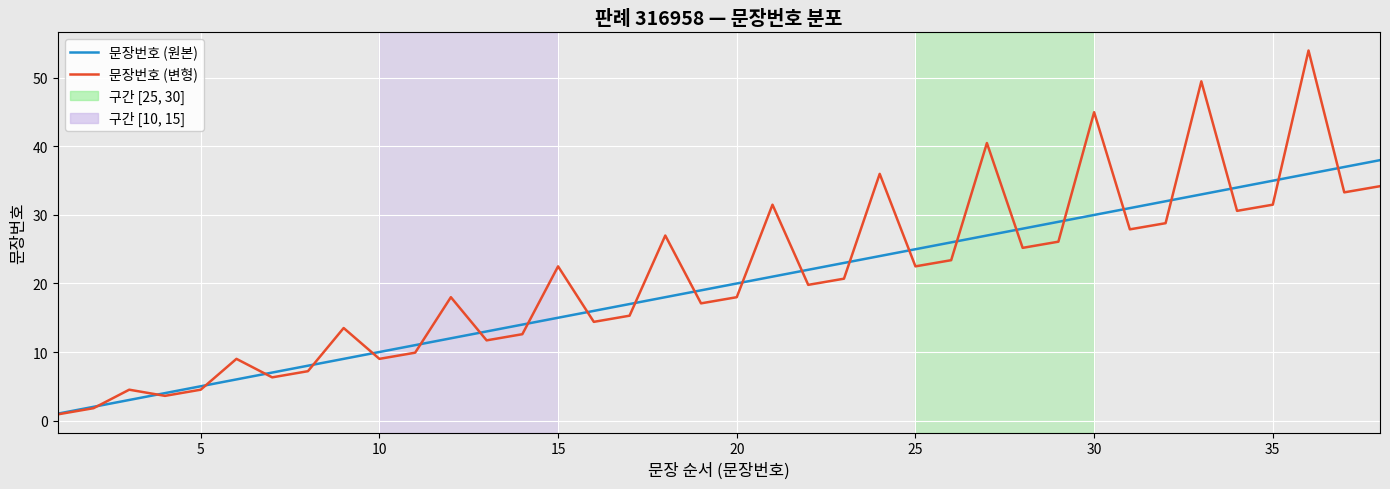

Rank the series by their maximum value, from lowest to highest.

문장번호 (원본), 문장번호 (변형)